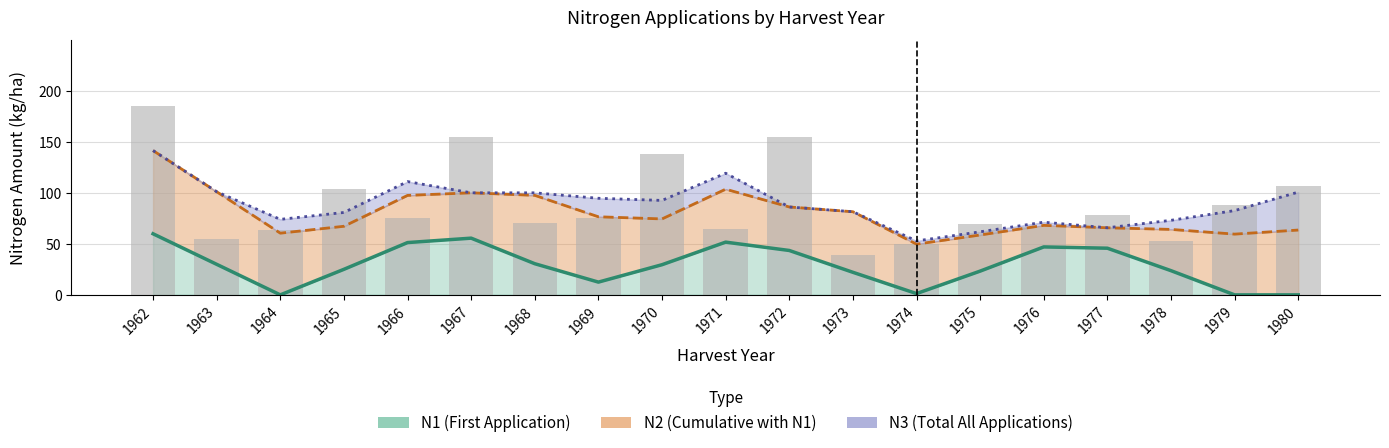

Reading left to right, what are all the values shown in this chart?

N1 (First Application): 1962=60.0	1963=30.0	1964=0.0	1965=25.1	1966=51.4	1967=55.7	1968=30.6	1969=12.5	1970=29.6	1971=51.8	1972=43.6	1973=22.2	1974=1.3	1975=23.3	1976=47.1	1977=45.8	1978=23.8	1979=0.0	1980=0.0
N1+N2 (Cumulative): 1962=141.7	1963=101.3	1964=60.6	1965=67.4	1966=97.7	1967=100.2	1968=97.7	1969=76.7	1970=74.6	1971=103.8	1972=86.3	1973=81.7	1974=49.8	1975=58.8	1976=68.3	1977=65.9	1978=64.3	1979=59.7	1980=63.7
N1+N2+N3 (Total): 1962=141.7	1963=101.3	1964=74.2	1965=80.9	1966=111.3	1967=100.2	1968=100.2	1969=94.9	1970=92.8	1971=119.5	1972=86.3	1973=81.7	1974=53.0	1975=61.9	1976=71.4	1977=65.9	1978=73.2	1979=82.8	1980=100.9